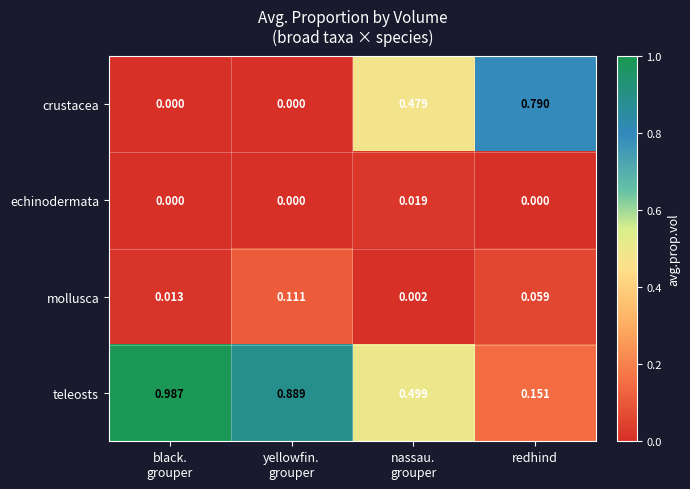

Which series has the largest range (max minus min)?

teleosts